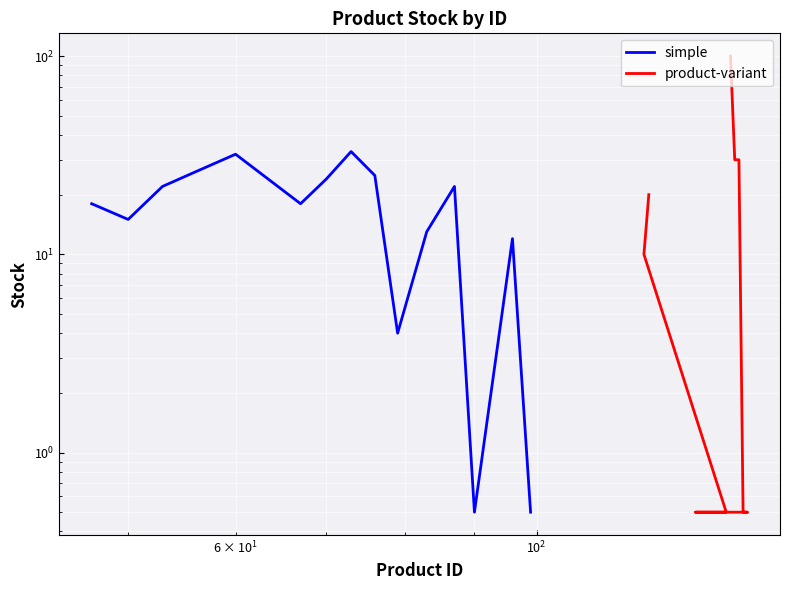

Count the number of categories in the chart.

15